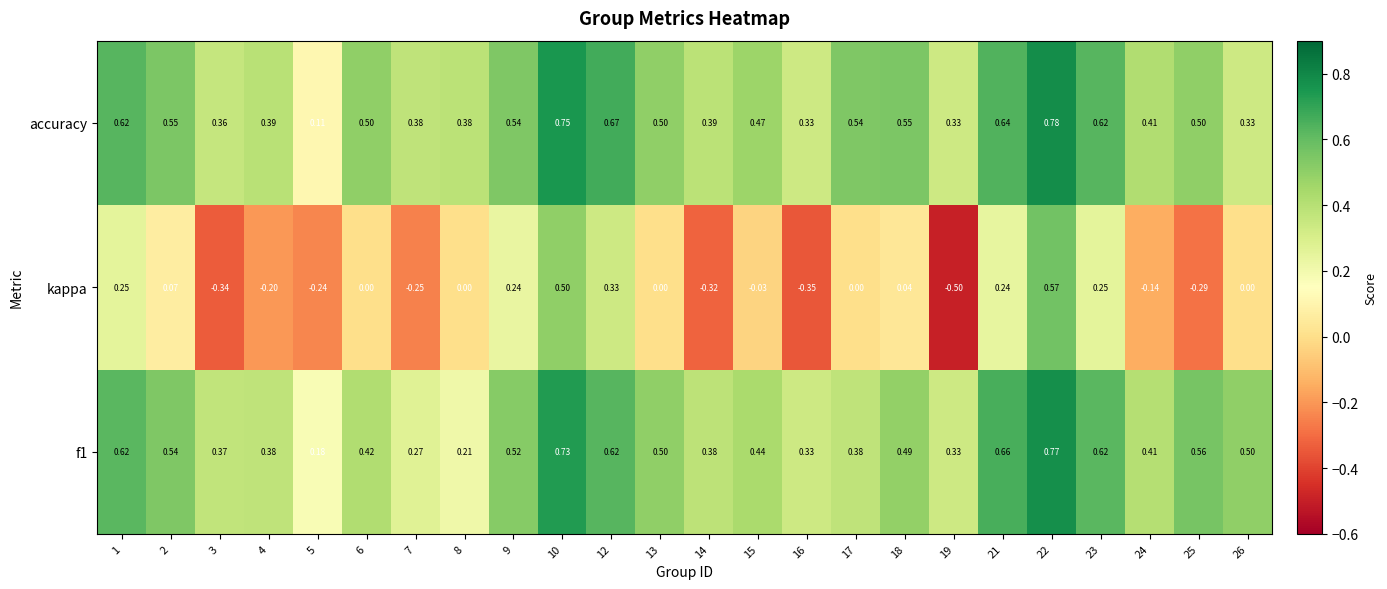

Which series has the largest total across all categories?

accuracy